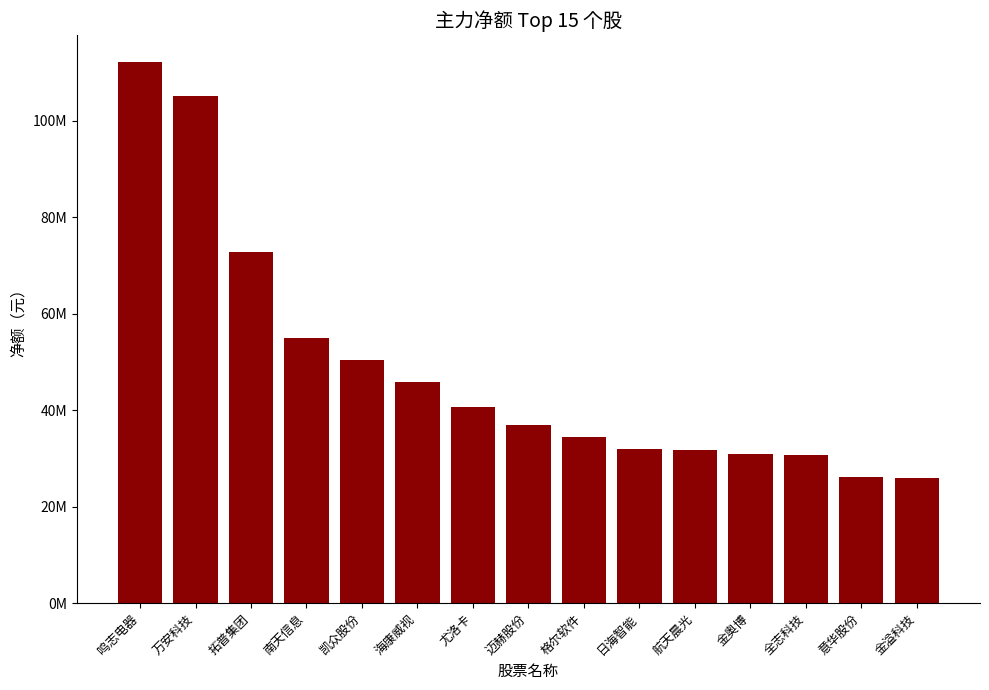

What is the average value?

48698211